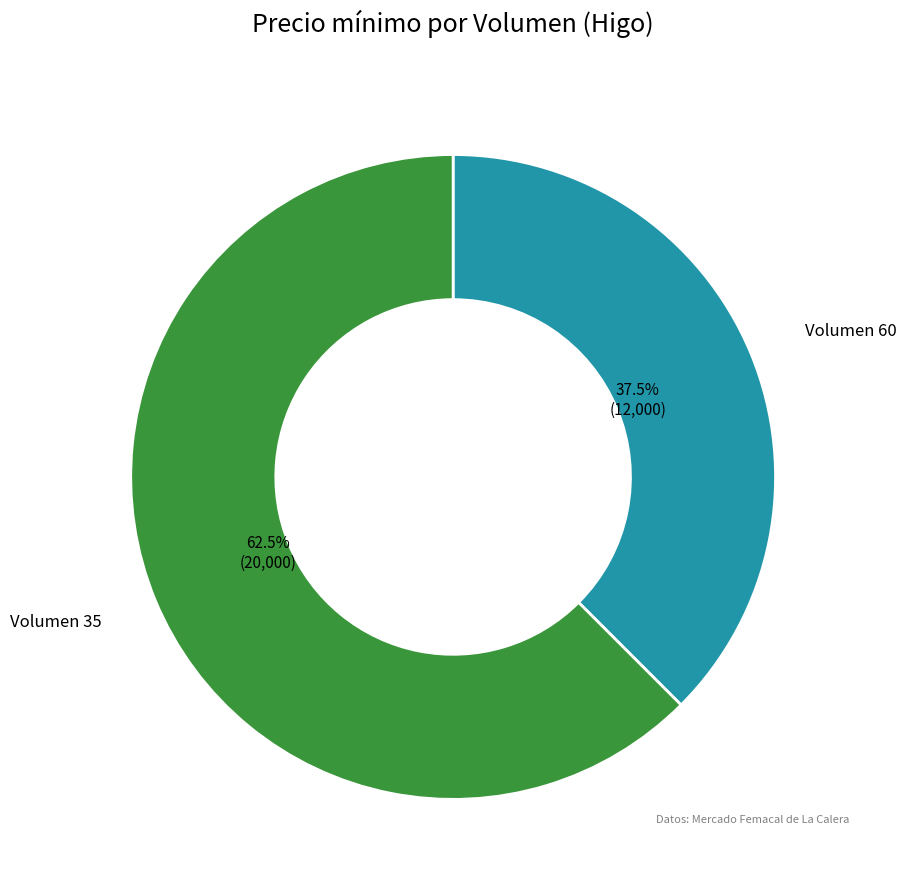

Does any single category account for the majority?

Yes